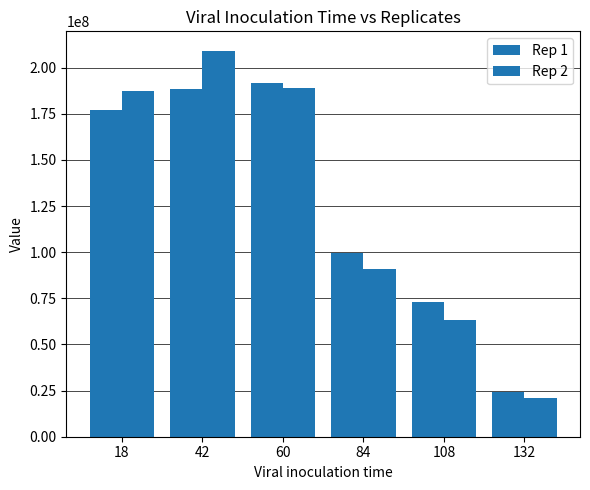

How many bars are there in total?

12